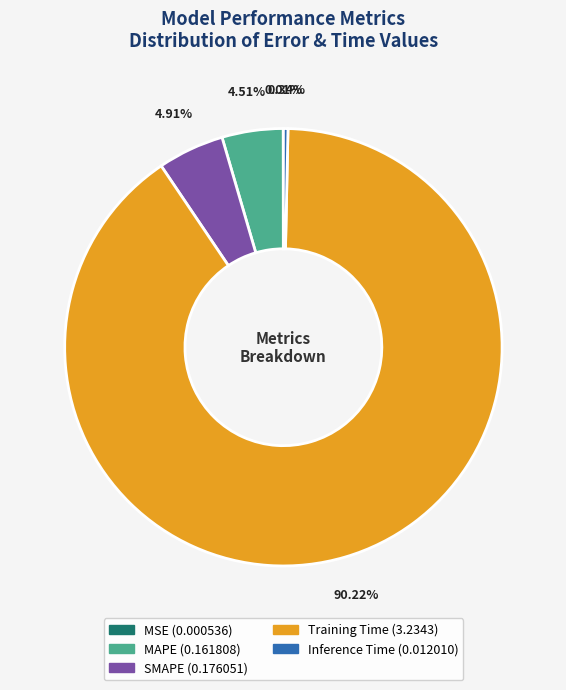

Between Inference Time and SMAPE, which is larger?

SMAPE